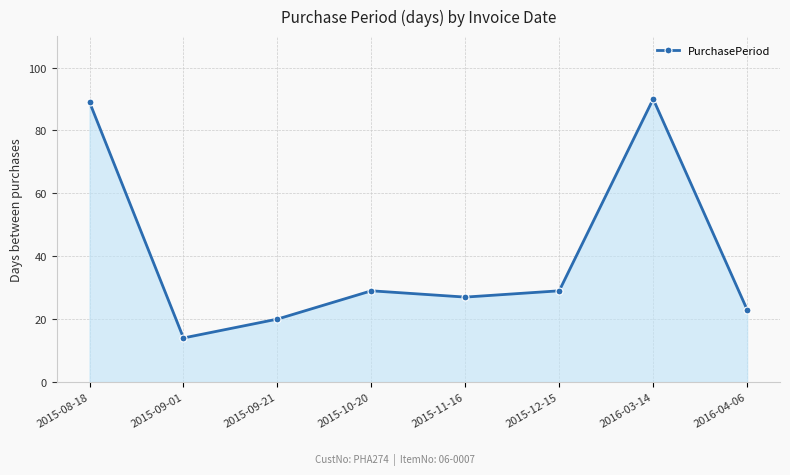

Reading right to left, transcribe all the data shown in this chart.

2016-04-06=23	2016-03-14=90	2015-12-15=29	2015-11-16=27	2015-10-20=29	2015-09-21=20	2015-09-01=14	2015-08-18=89